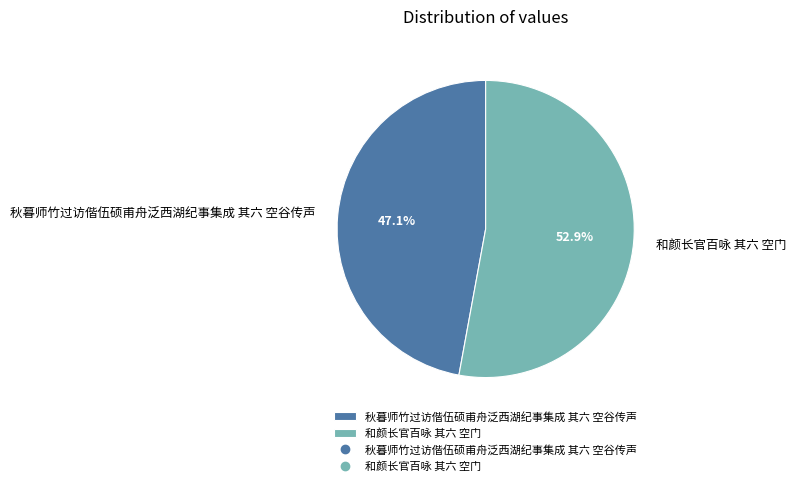

The 秋暮师竹过访偕伍硕甫舟泛西湖纪事集成 其六 空谷传声 slice represents 47% of the pie. True or false?

True